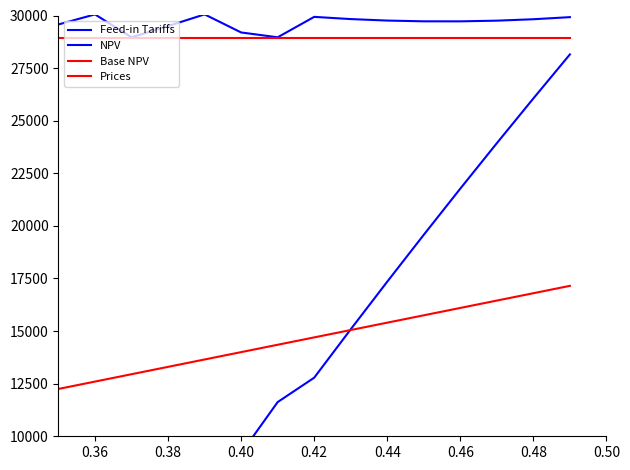

What are all the series names shown in the legend?

Feed-in Tariffs, NPV, Base NPV, Prices